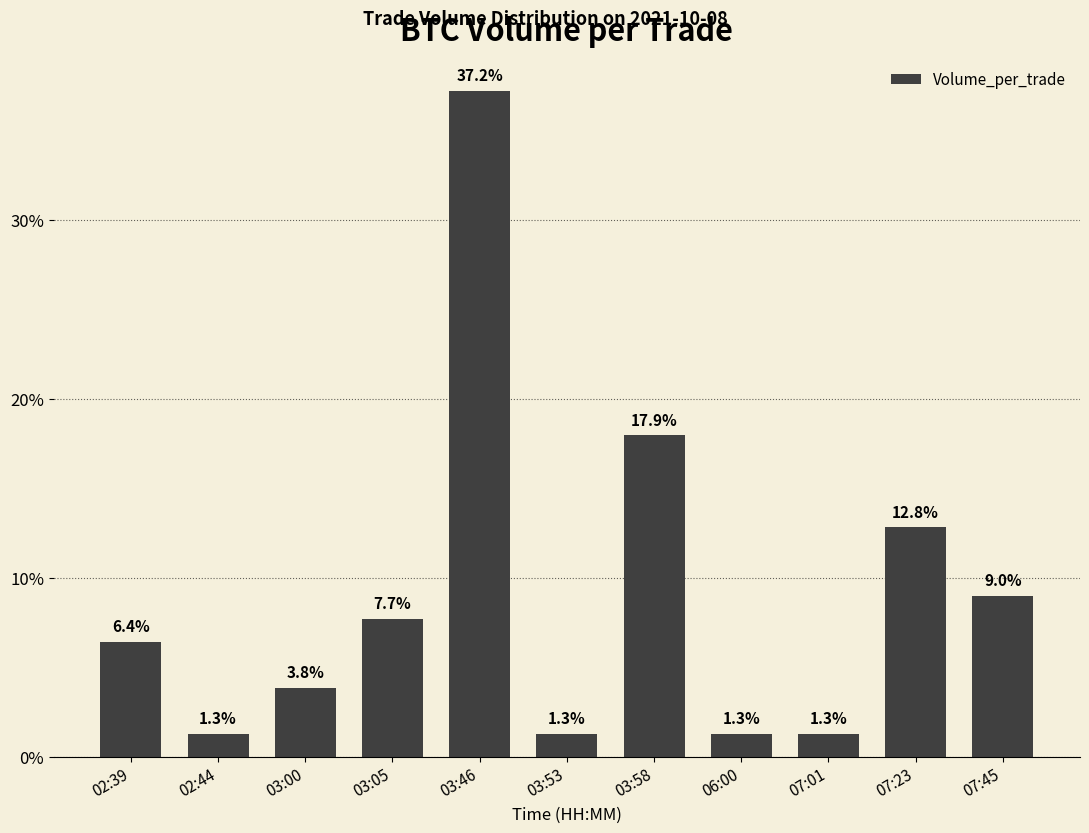

What is the label of the 7th bar from the left?

03:58